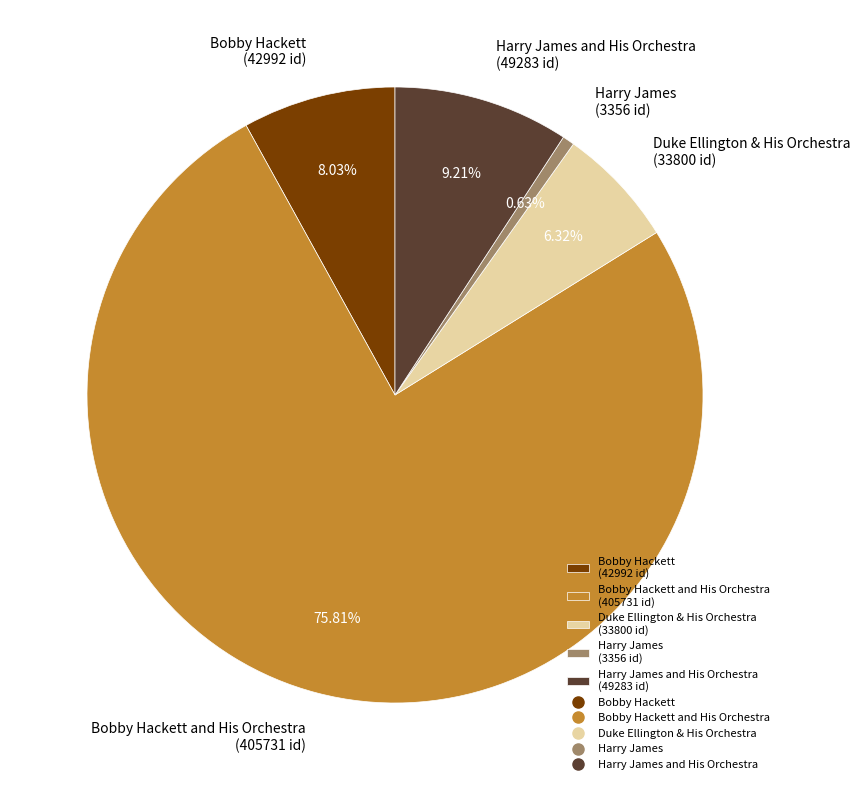

Which has a higher value, Duke Ellington & His Orchestra (33800 id) or Harry James (3356 id)?

Duke Ellington & His Orchestra (33800 id)